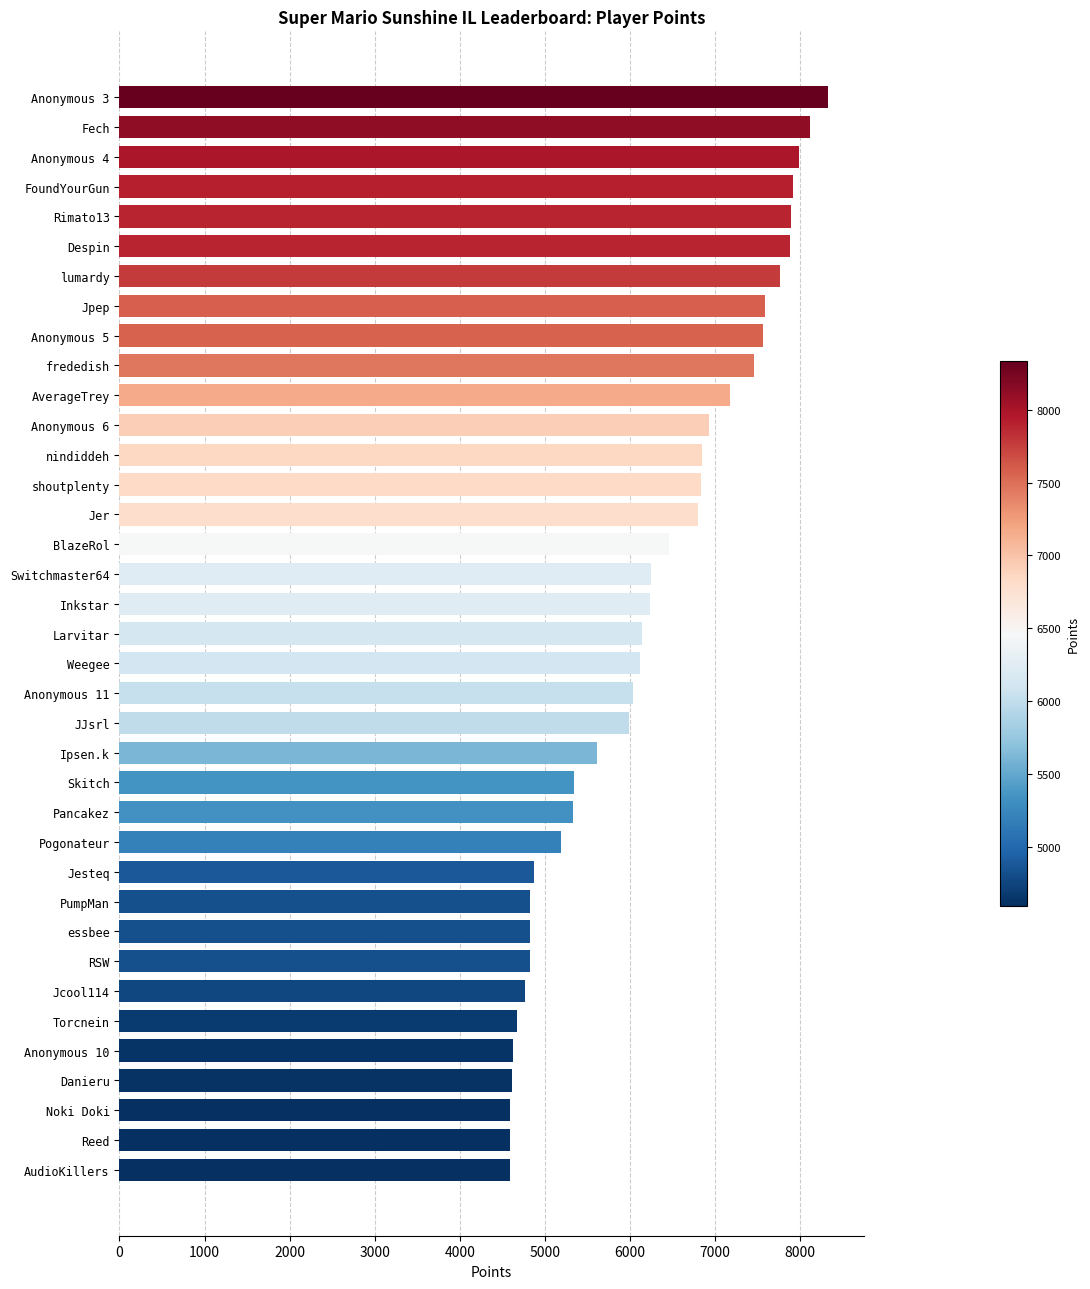

At which category does the chart reach its peak across all series?

Anonymous 3